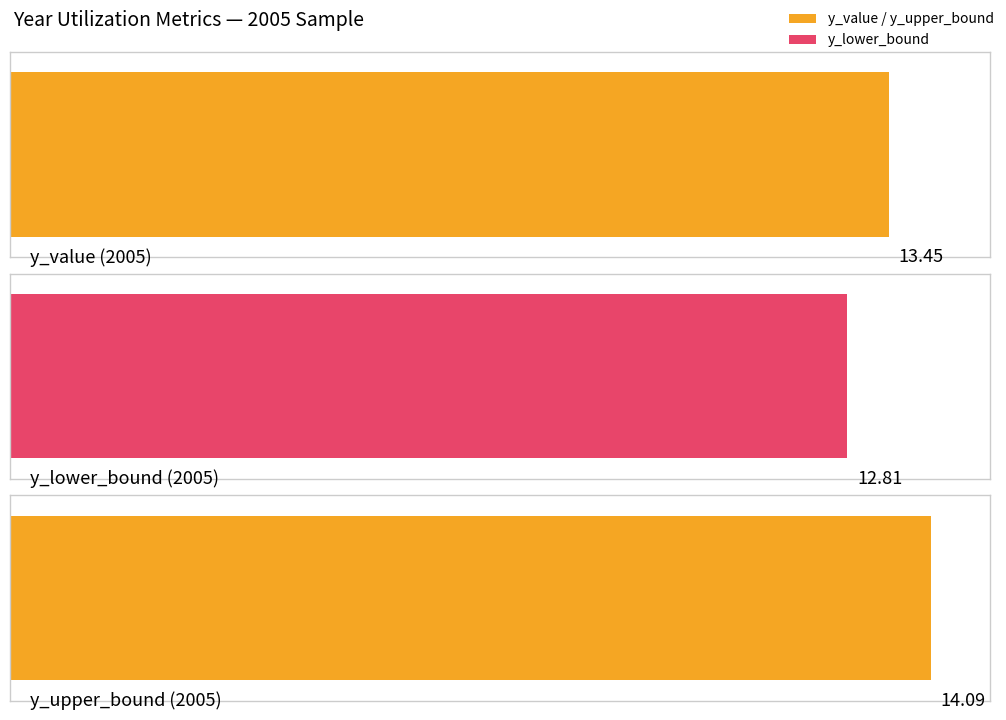

The value of y_upper_bound at 2011 is 16.6. True or false?

False